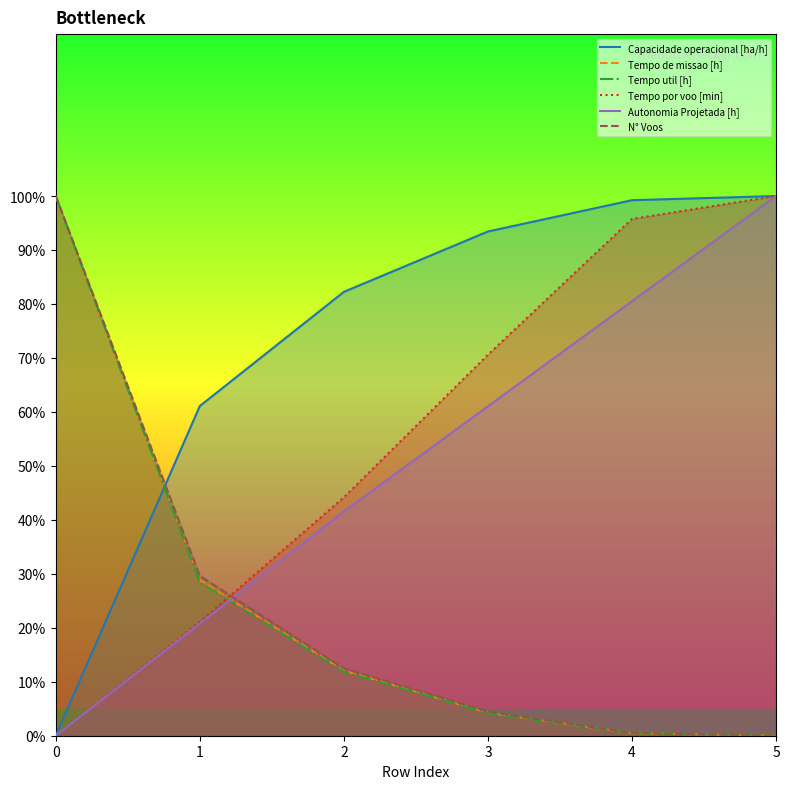

Is it true that Tempo por voo [min] equals 95.8 at 4?

True